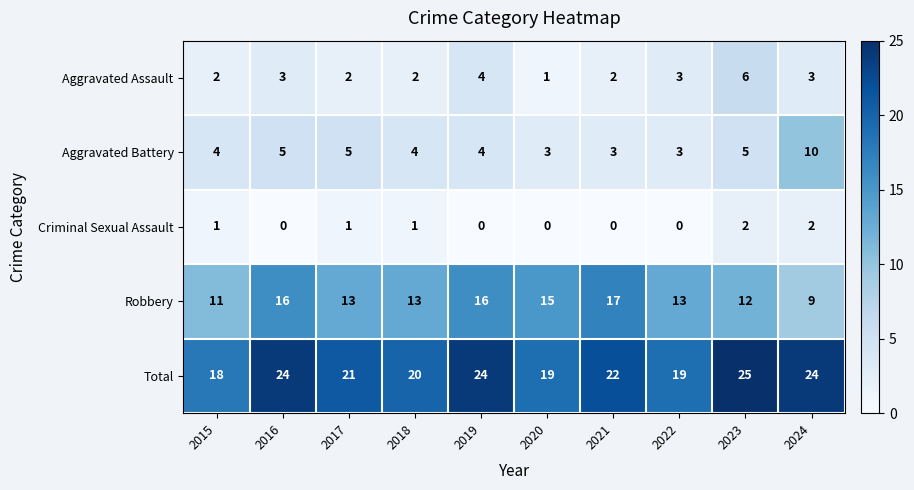

List the series in order of their peak value, highest first.

Total, Robbery, Aggravated Battery, Aggravated Assault, Criminal Sexual Assault